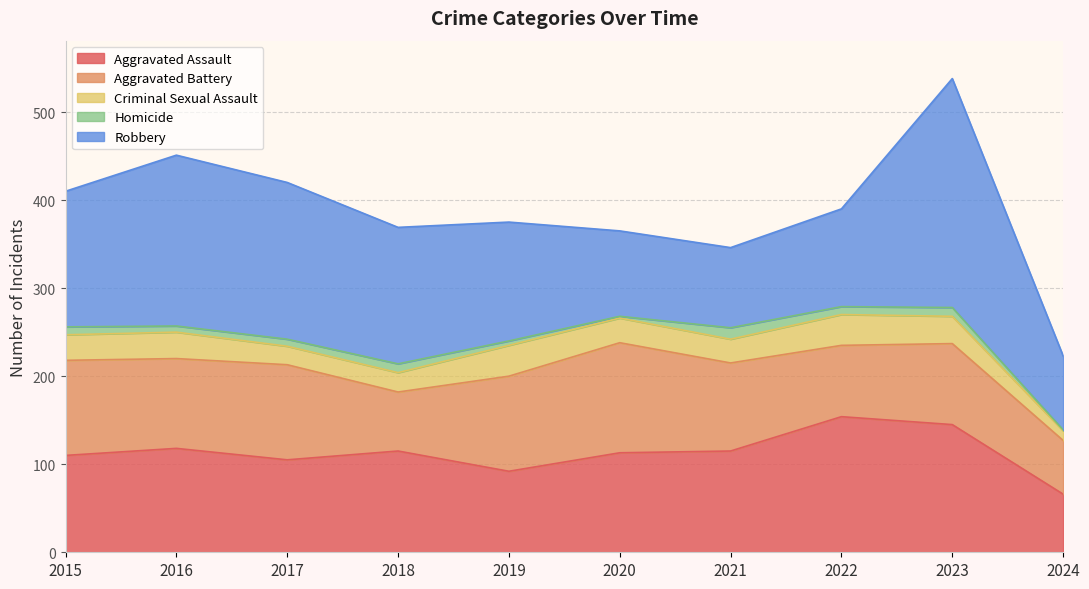

True or false: Aggravated Battery has more than 2 points higher than both neighbors.

True